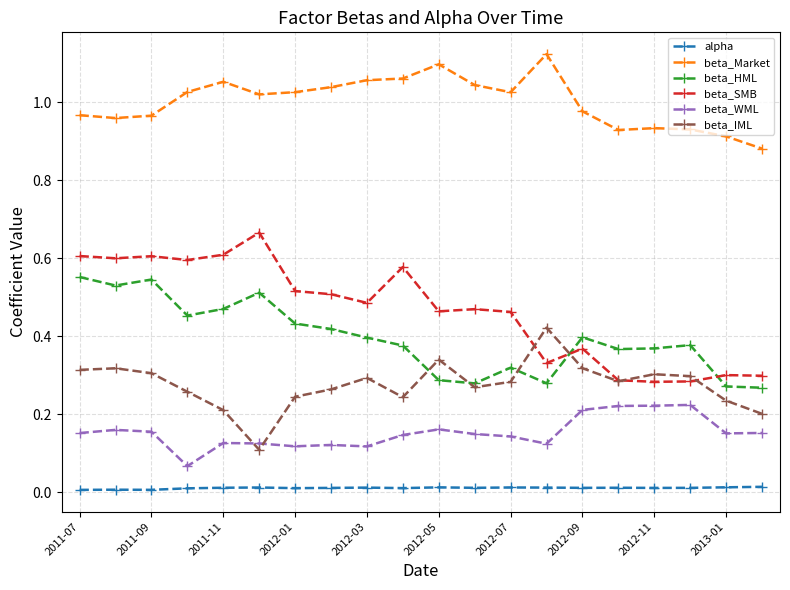

Does the chart have visible grid lines?

Yes